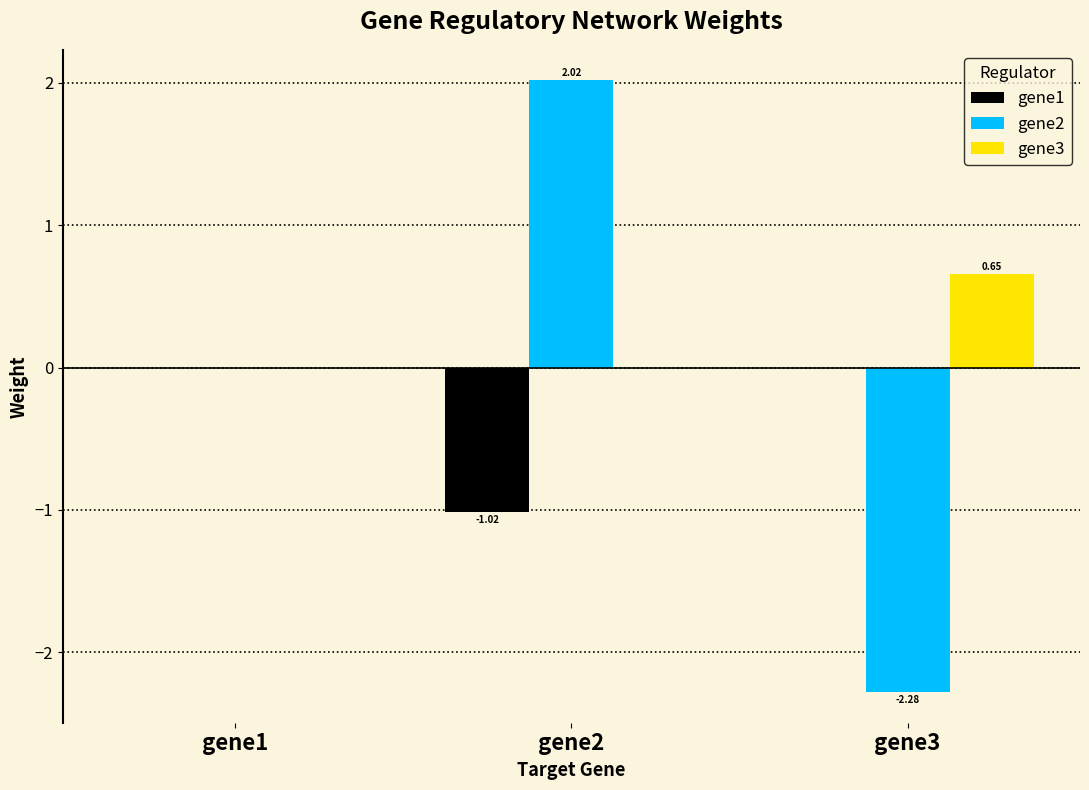

The value of gene2 at gene3 is -2.3. True or false?

True